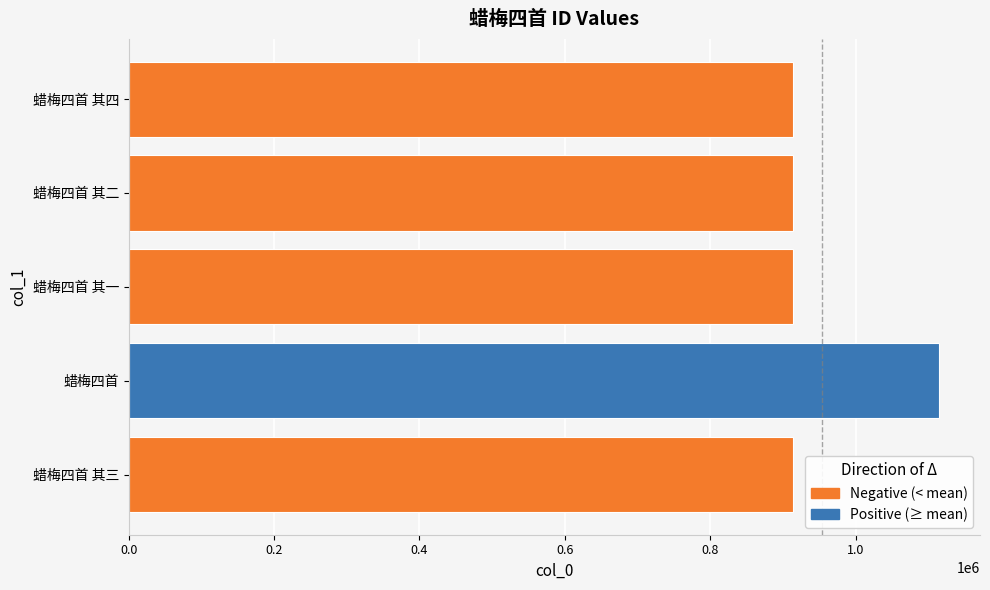

What is the greatest value displayed?

1115445